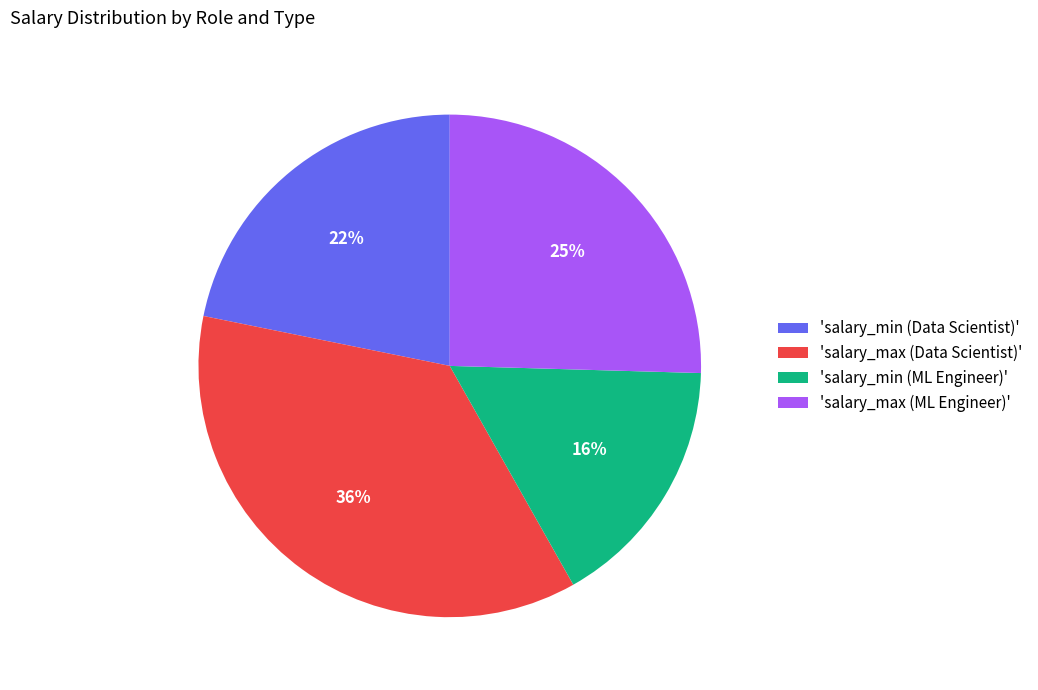

To the nearest percent, what is the average slice percentage?

25%